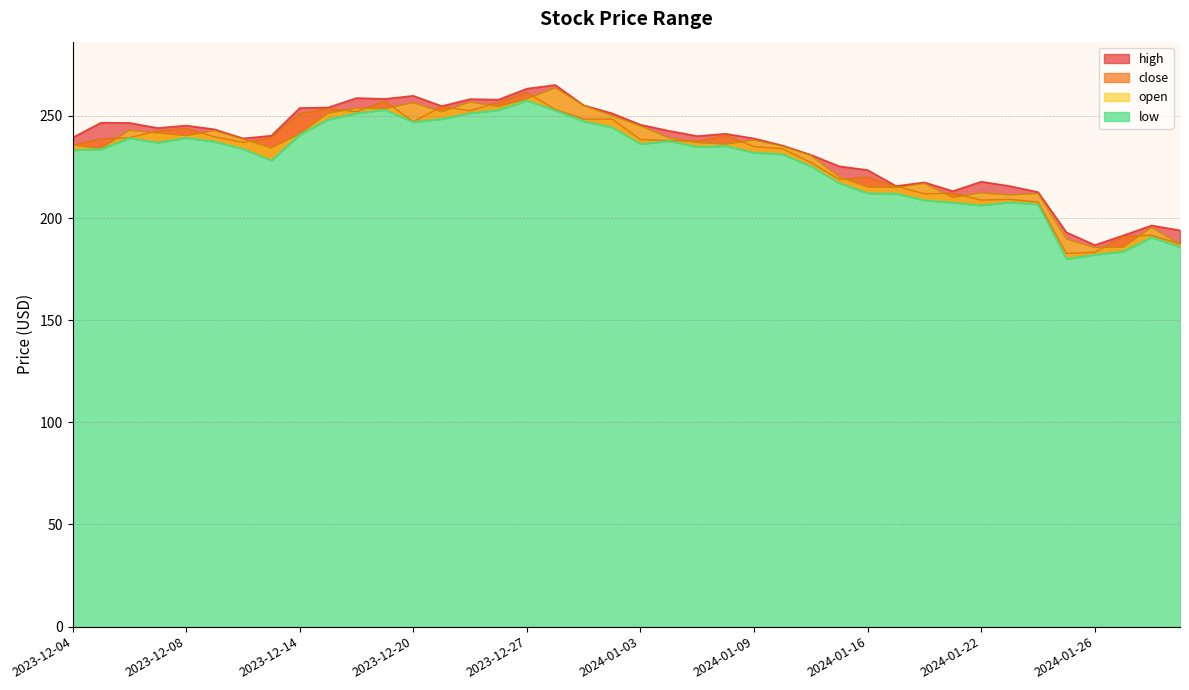

What is the label of the 4th point from the right?

2024-01-26